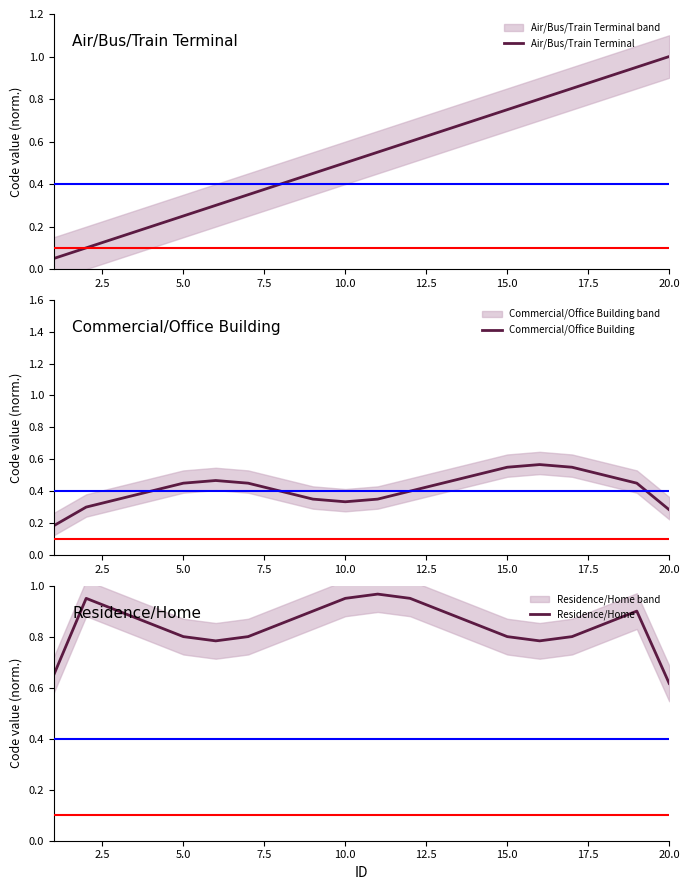

How many times do Commercial/Office Building and Air/Bus/Train Terminal cross each other?

1